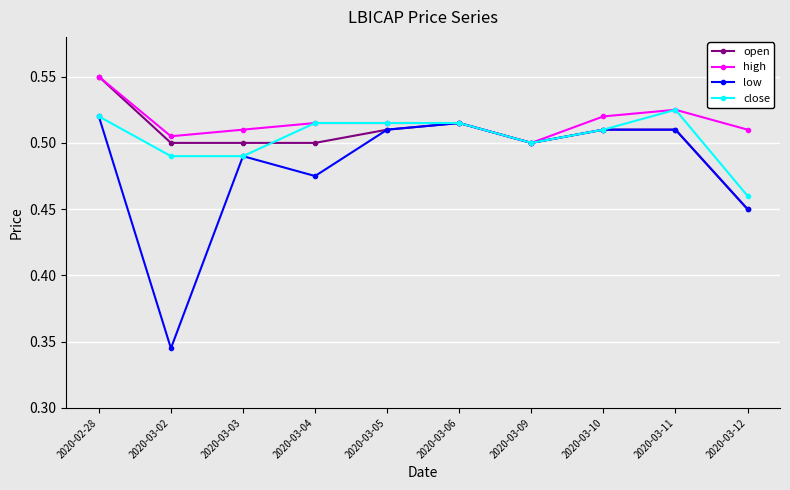

How many low values are between 0 and 1?

10